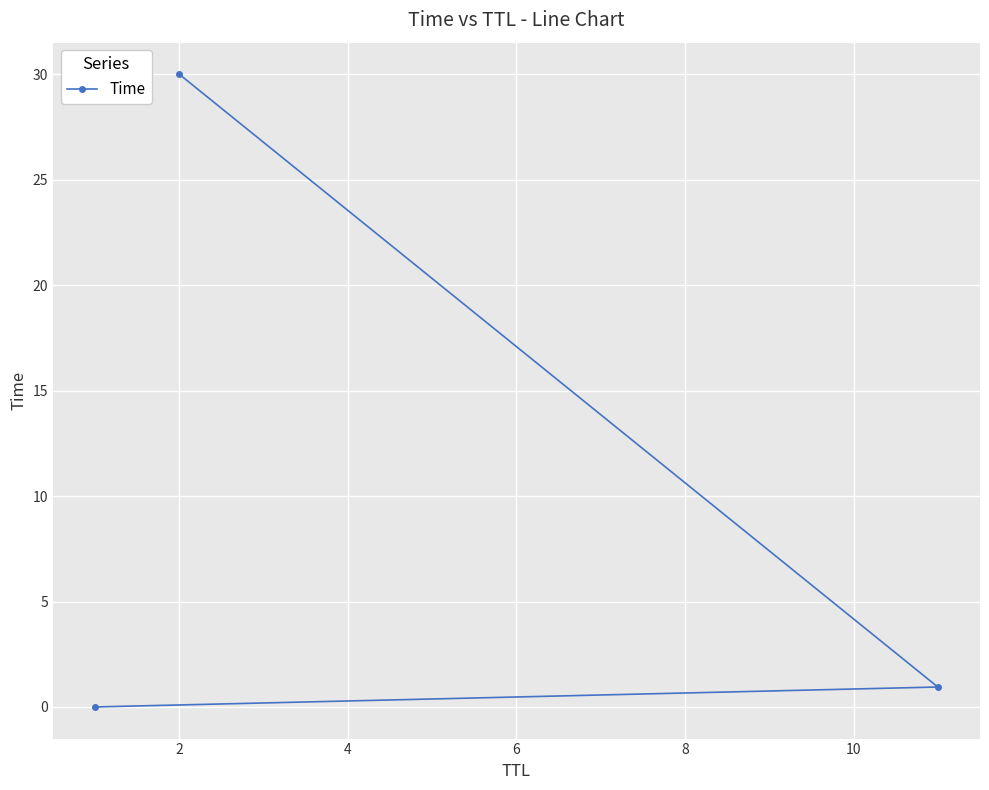

What is the value of the 3rd point from the left?

0.9